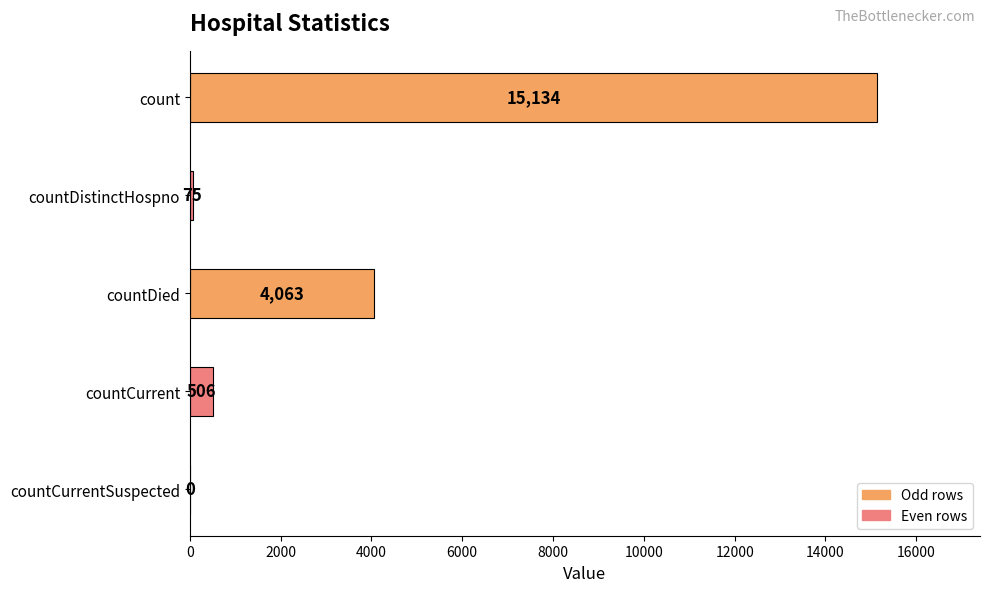

How many data points does each series have?

5